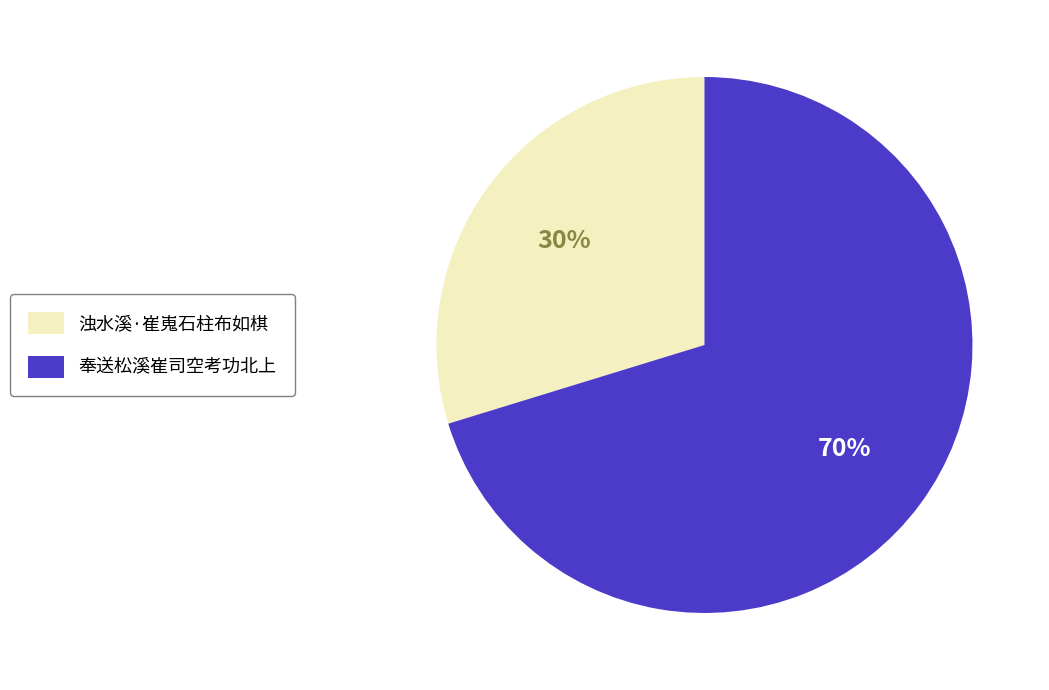

Count the number of slices in the pie.

2